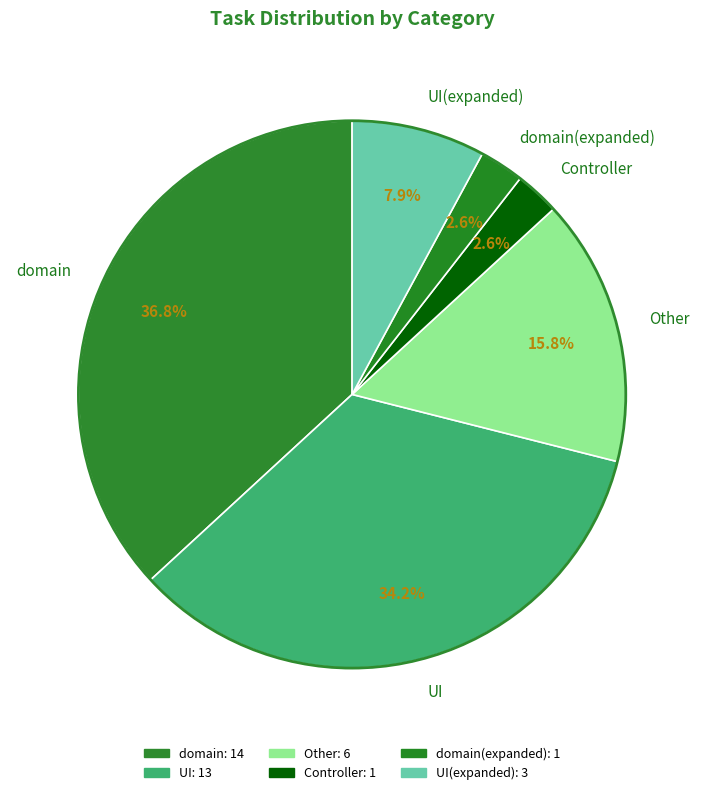

To the nearest percent, what portion does UI represent?

34%